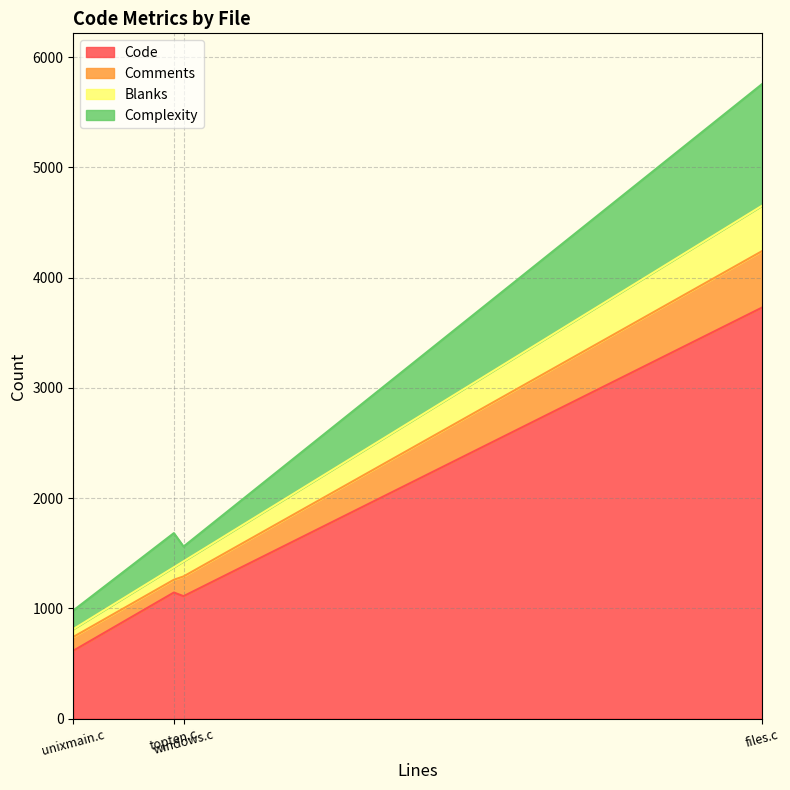

List the series in order of their peak value, highest first.

Code, Complexity, Comments, Blanks